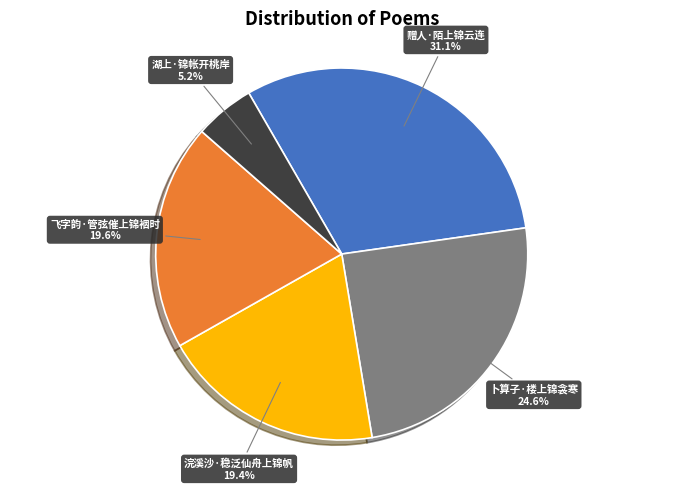

Which category has the biggest portion of the pie?

赠人·陌上锦云连